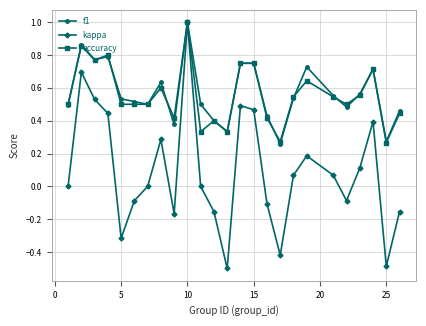

What is the greatest value displayed?

1.0